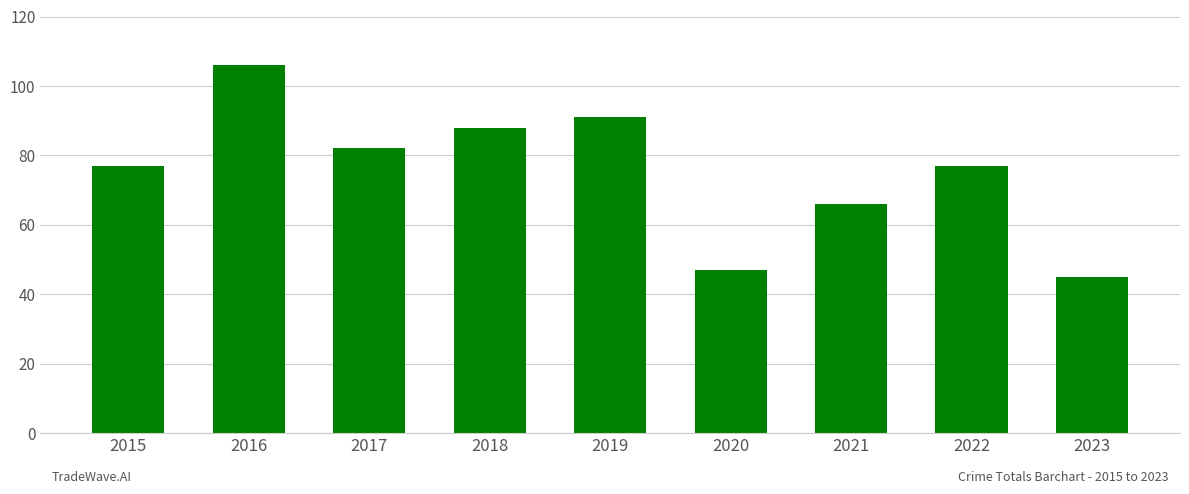

True or false: the data shows 143 at 2017.

False